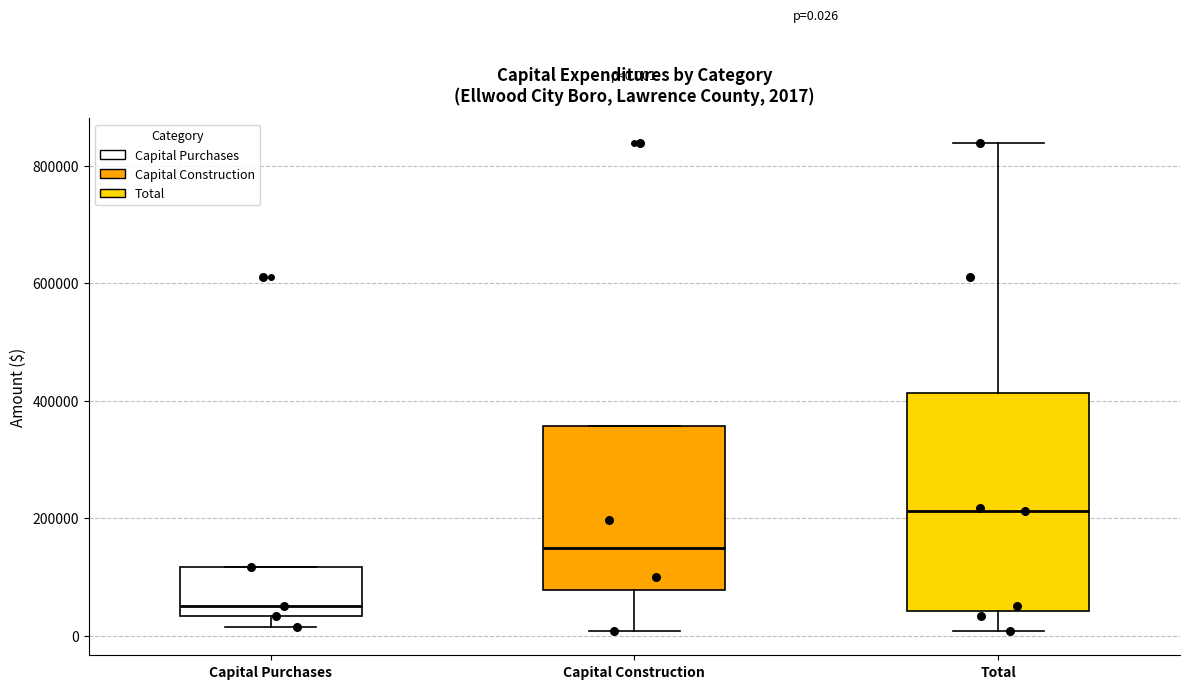

Which box has the highest median line?

Total